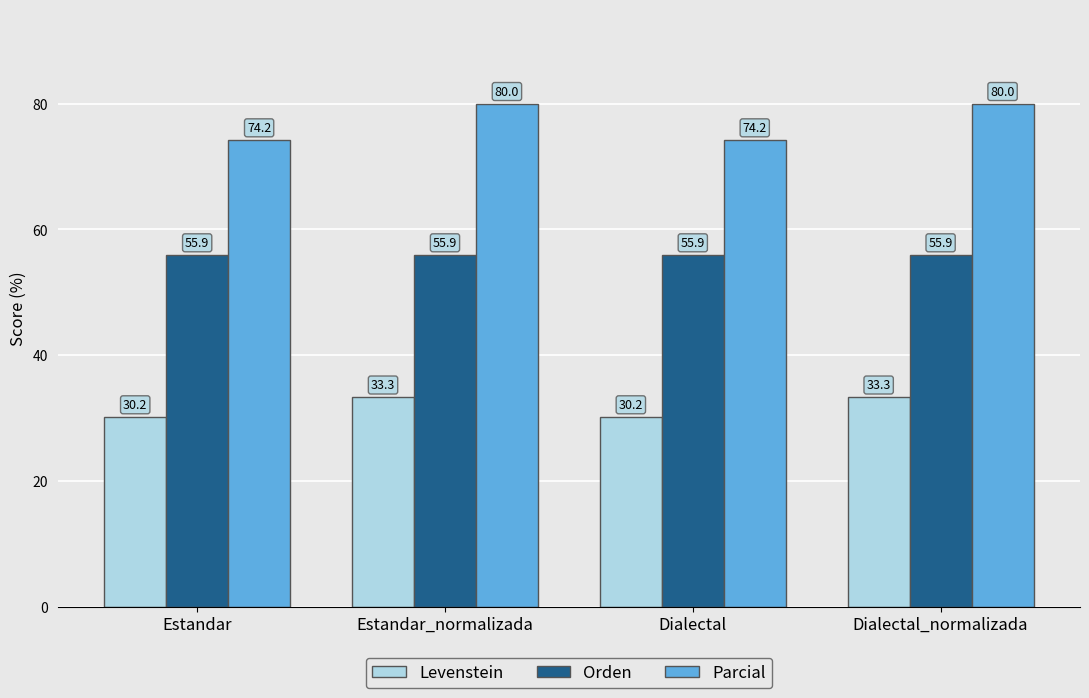

At Dialectal_normalizada, list the series in order from smallest to largest.

Levenstein, Orden, Parcial